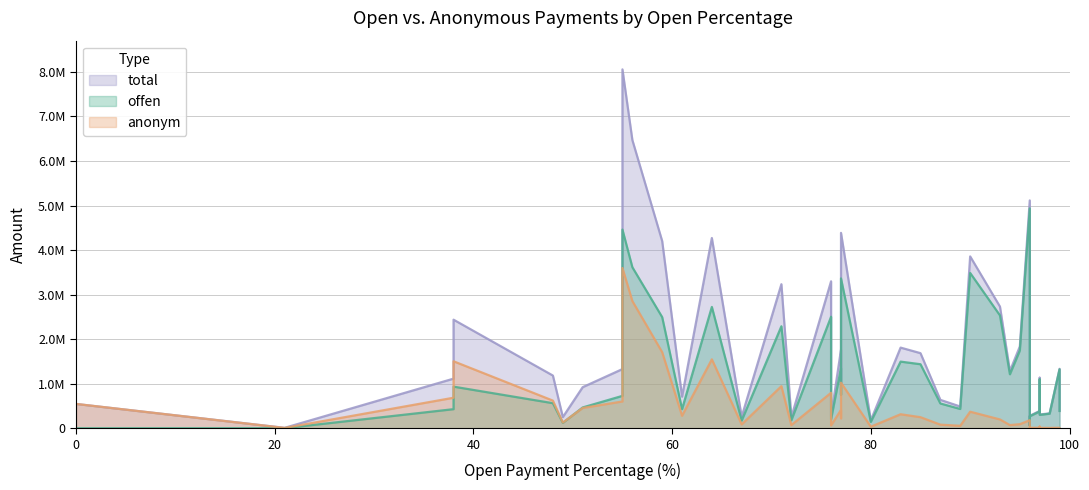

What is the difference between the maximum and minimum values in the total series?

8048323.0